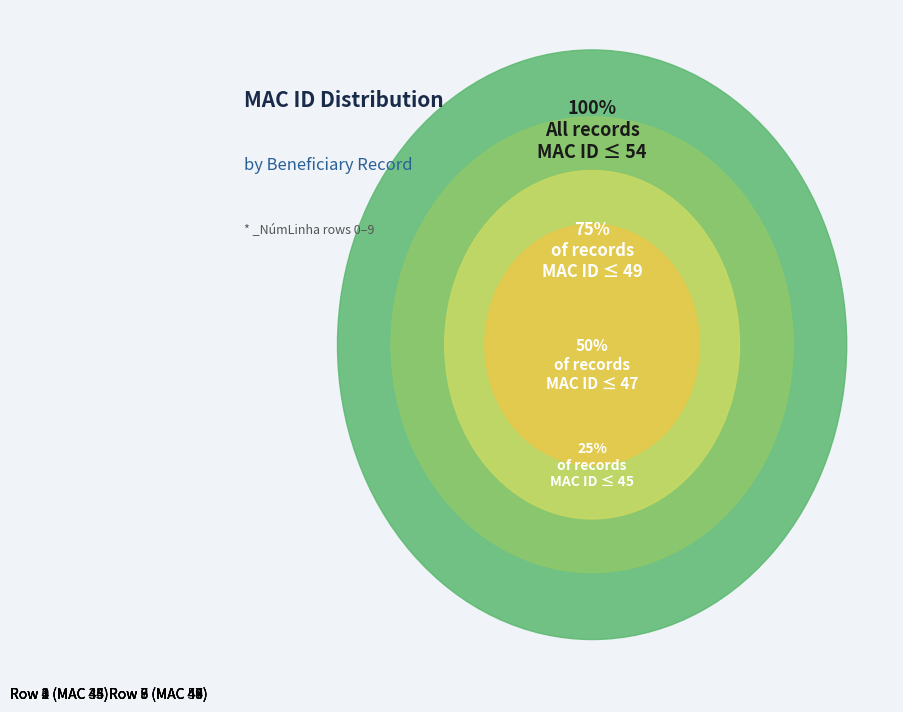

How many segments does this pie chart have?

10